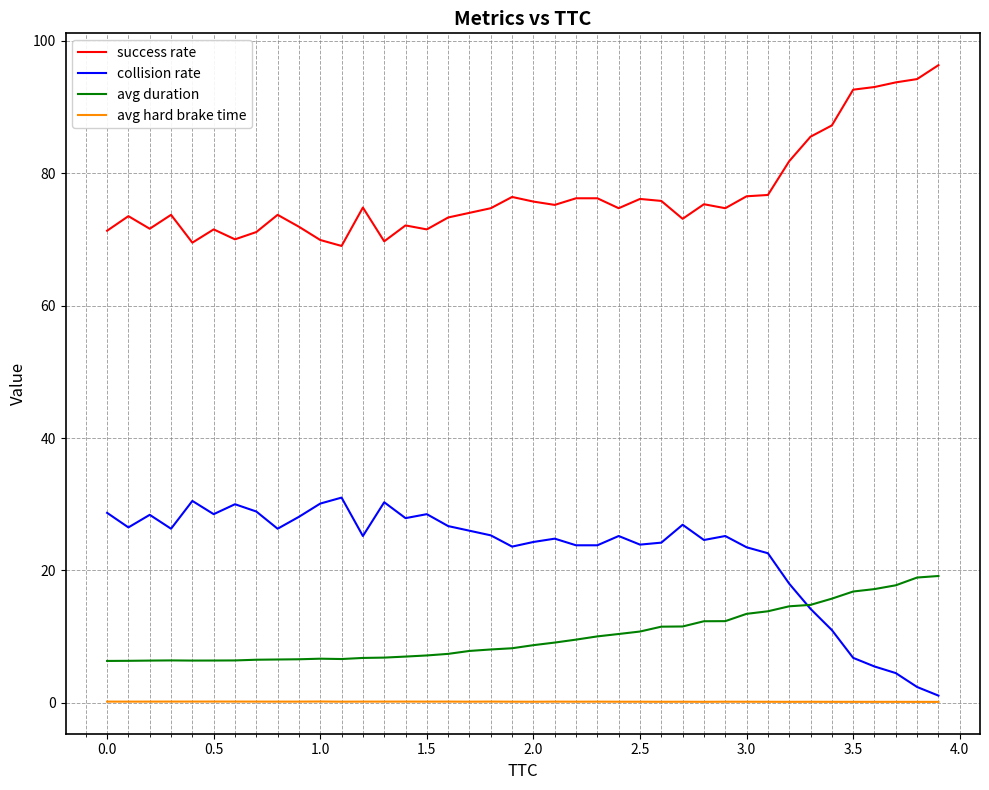

List the series in order of their peak value, highest first.

success rate, collision rate, avg duration, avg hard brake time